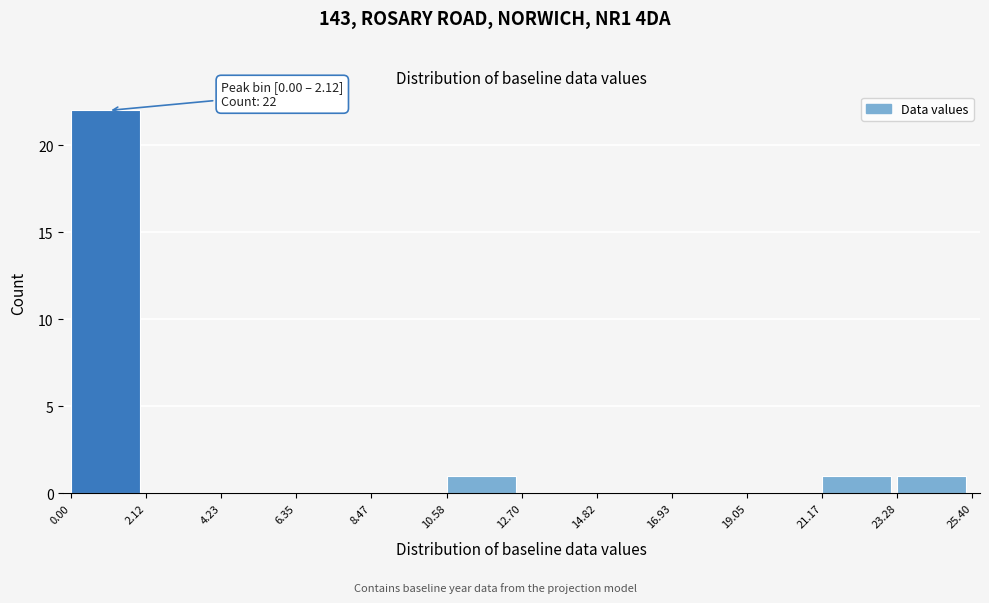

Which range on the x-axis has the tallest bar?

0.00 to 2.12